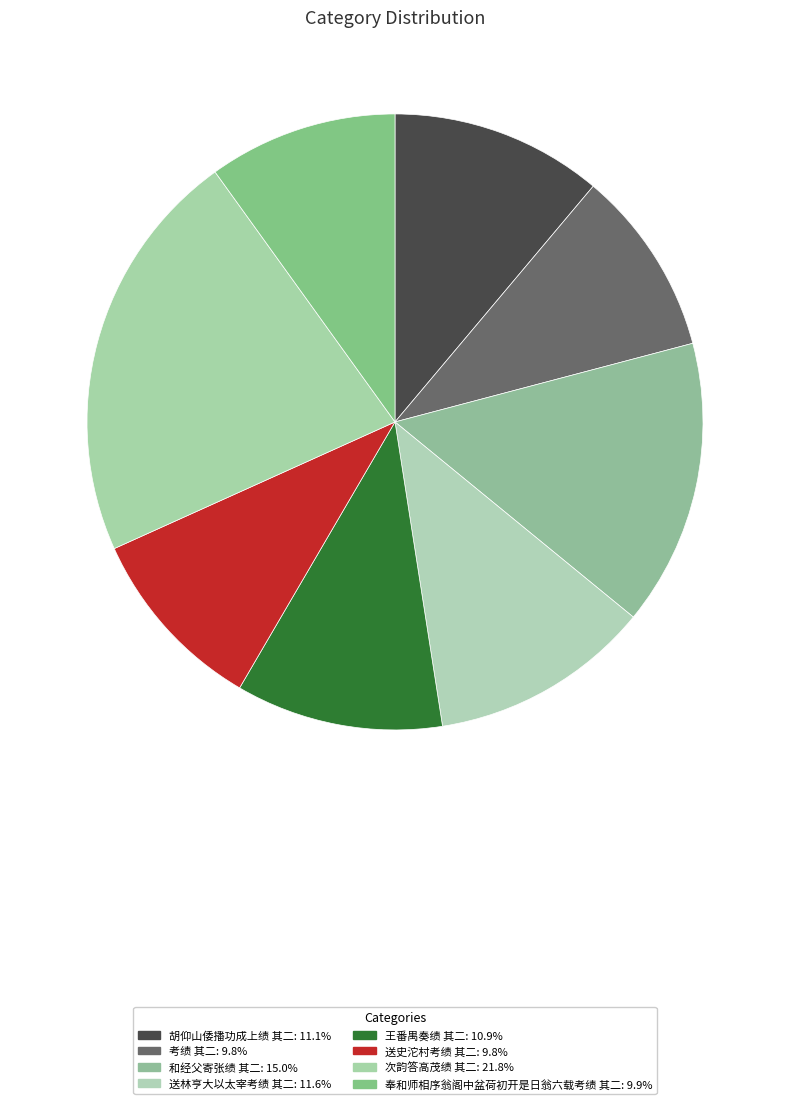

What is the ratio of the value at 次韵答高茂绩 其二 to the value at 送林亨大以太宰考绩 其二?

1.9